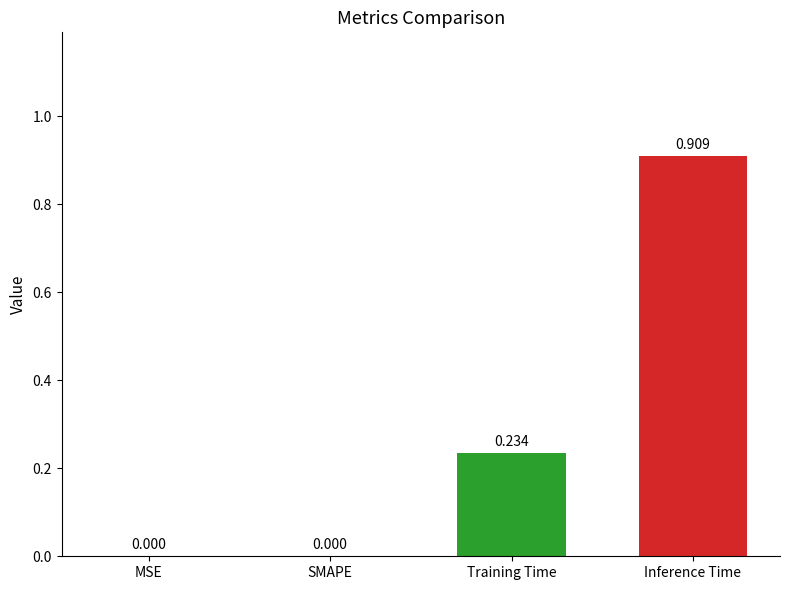

Which has a higher value, Inference Time or MSE?

Inference Time